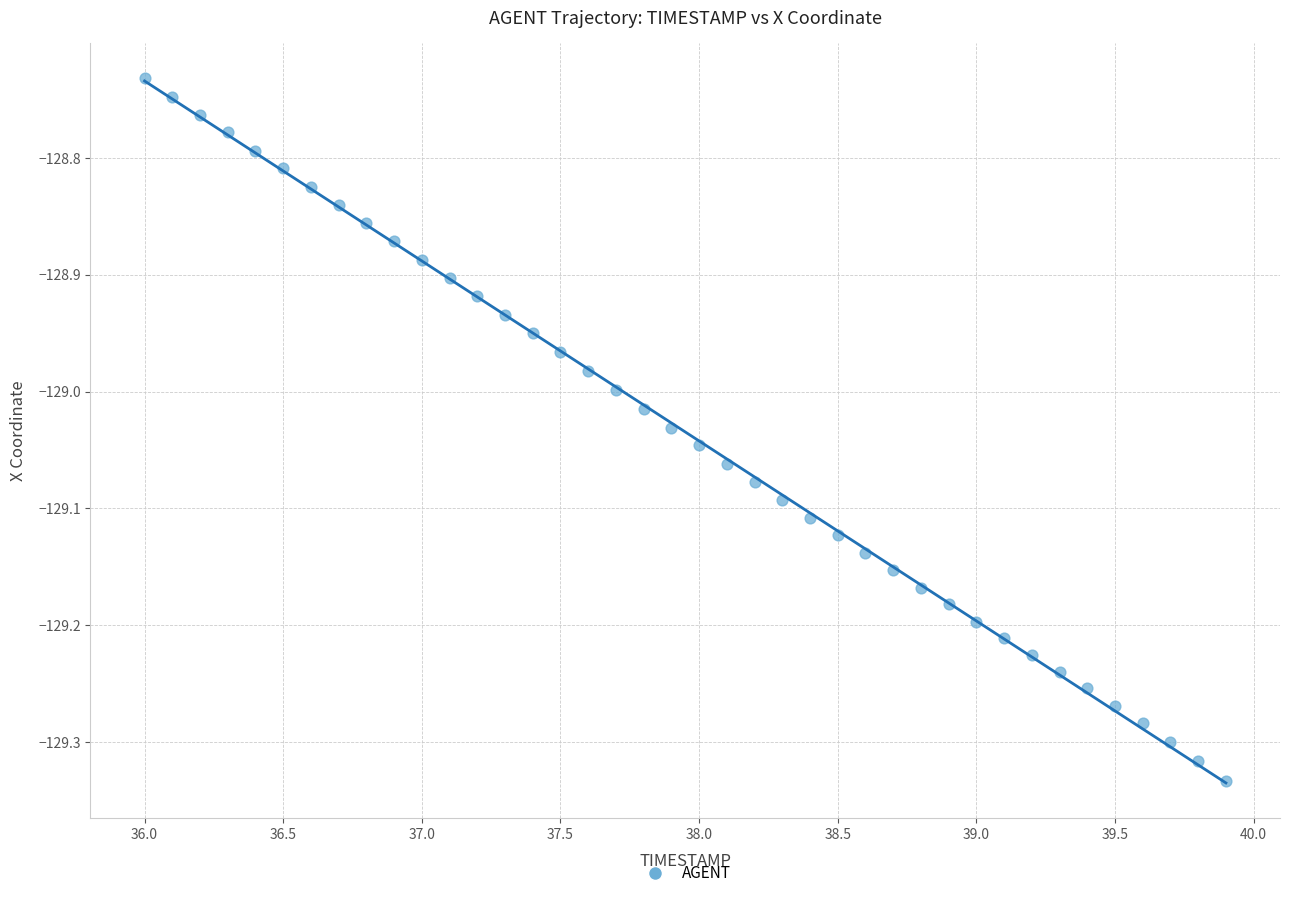

What is the range of X values (max minus min)?

3.9